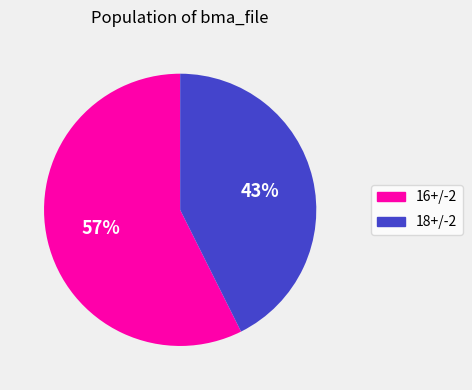

Which category has the biggest portion of the pie?

16+/-2